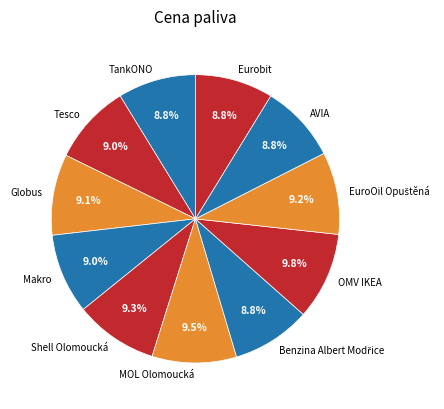

Do Eurobit and AVIA together represent more than half of the pie?

No